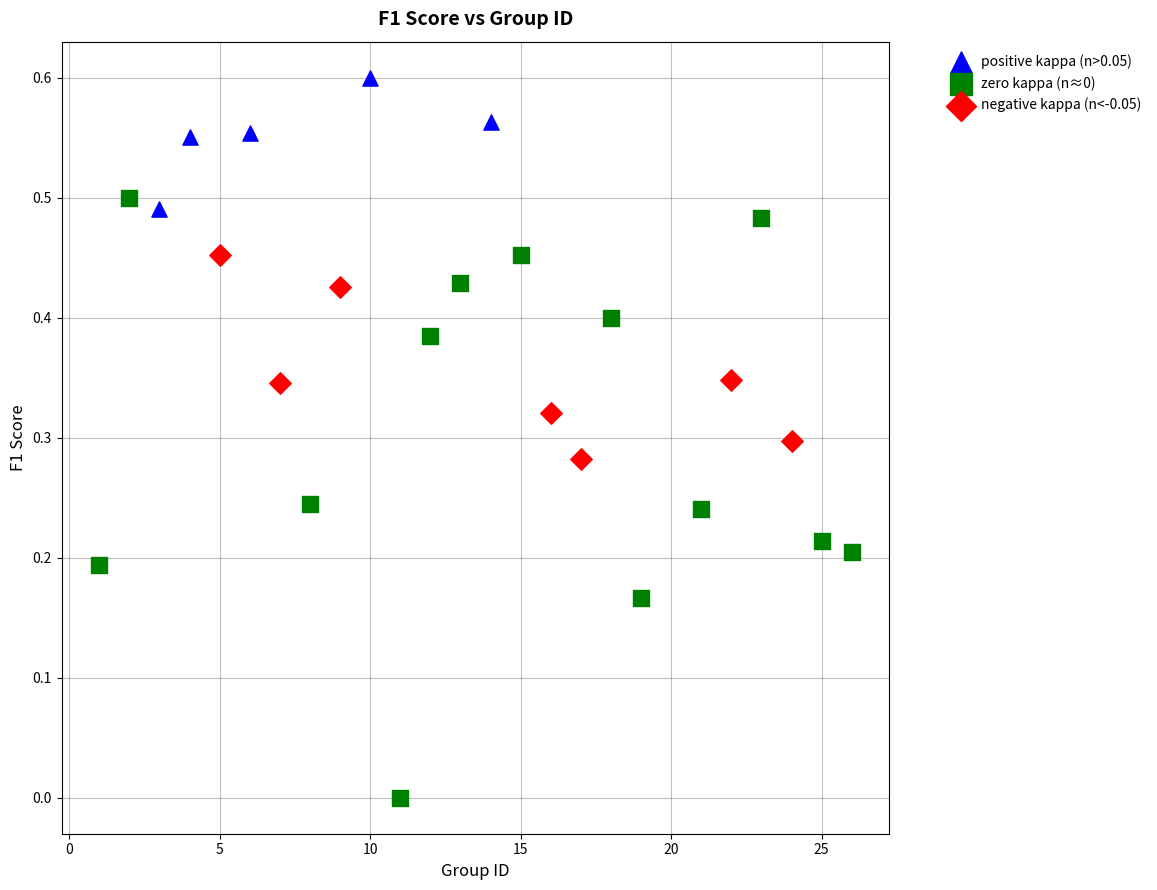

Which series reaches the minimum Y coordinate?

zero kappa (n≈0)